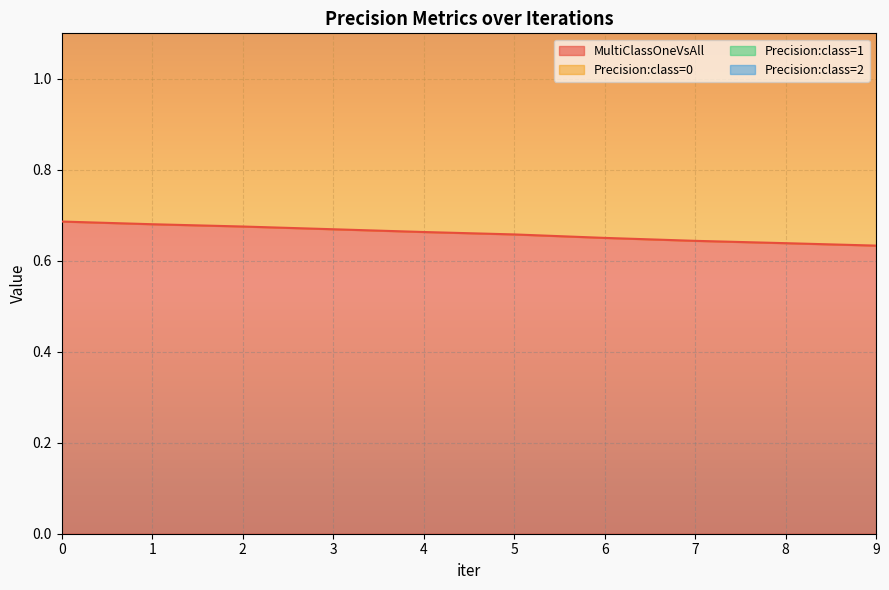

How many lines are shown in the chart?

2